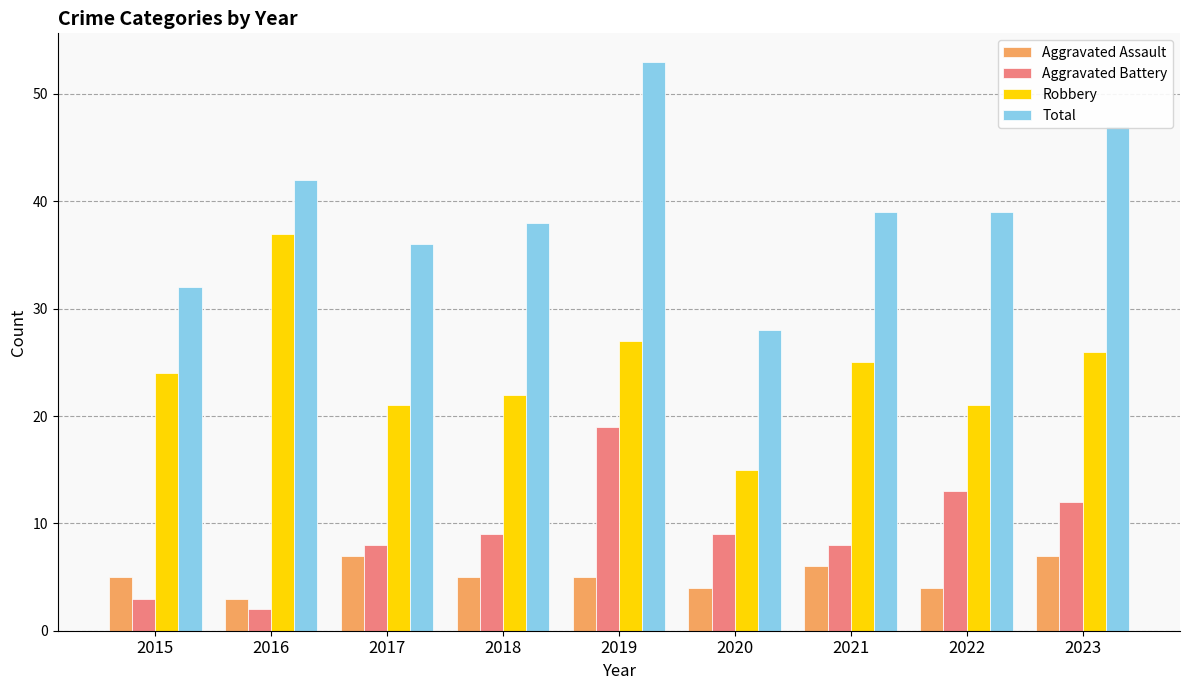

Which series has the widest spread of values?

Total